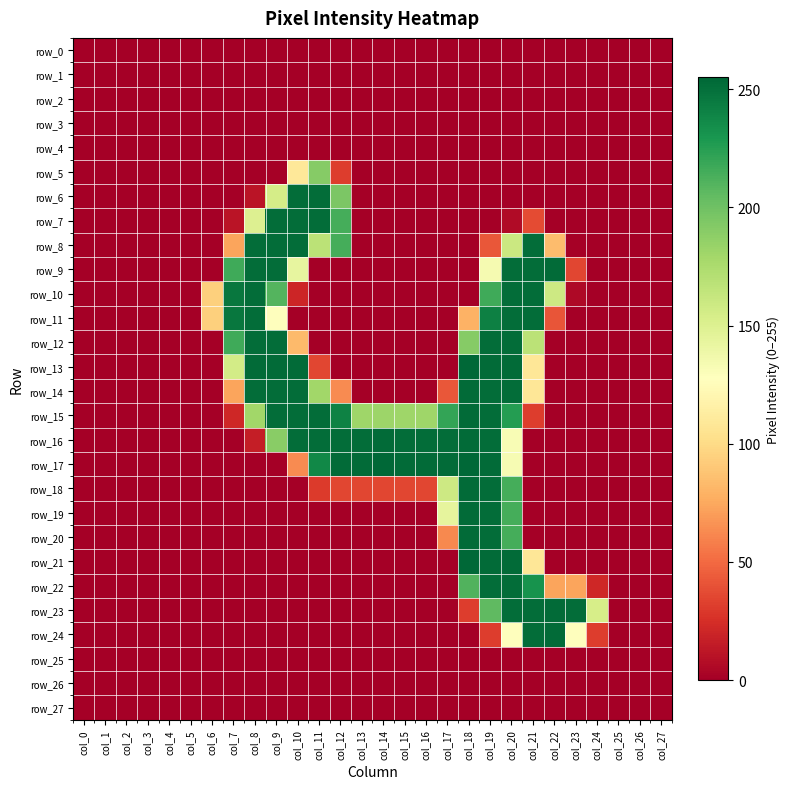

What is the difference between the row_13 values at col_7 and col_11?

121